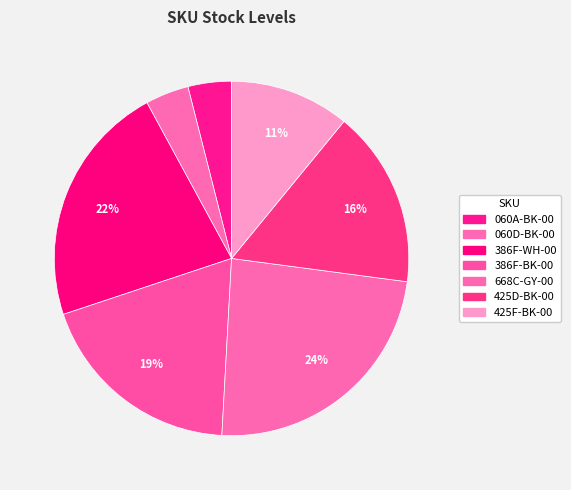

The 425D-BK-00 slice represents 29% of the pie. True or false?

False